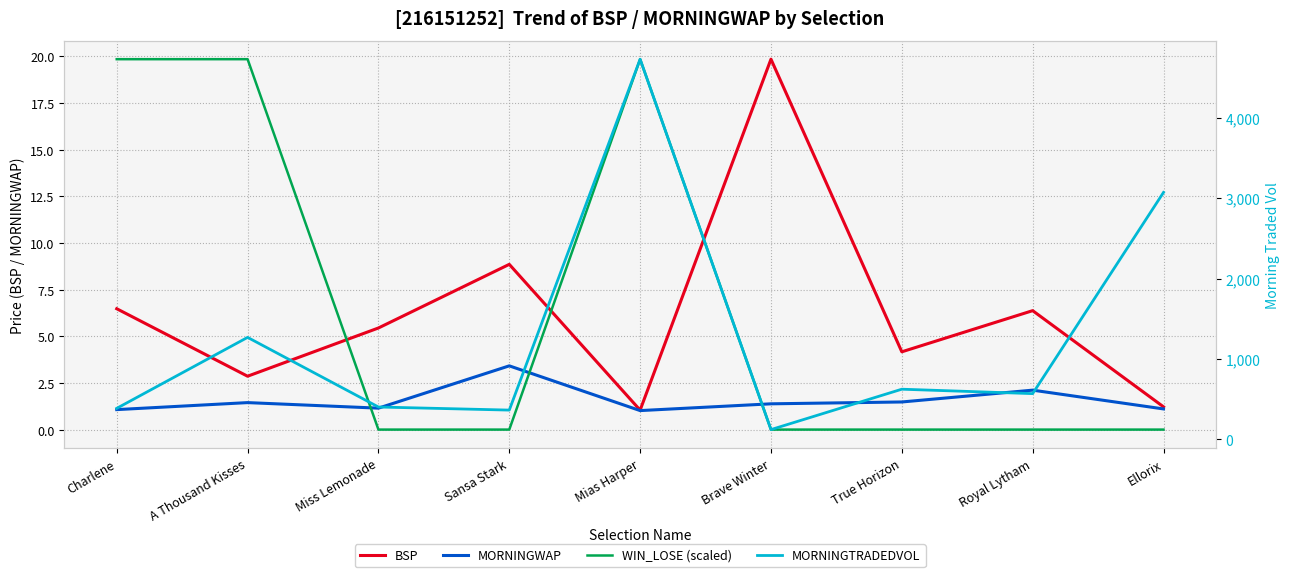

True or false: BSP and MORNINGWAP cross at least once.

False